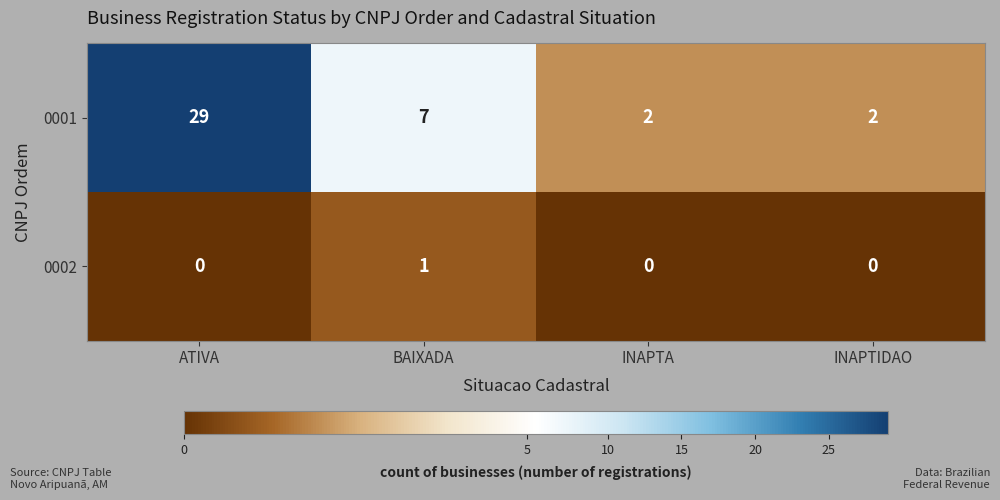

Reading left to right, transcribe all the data shown in this chart.

0001: 29	7	2	2
0002: 0	1	0	0